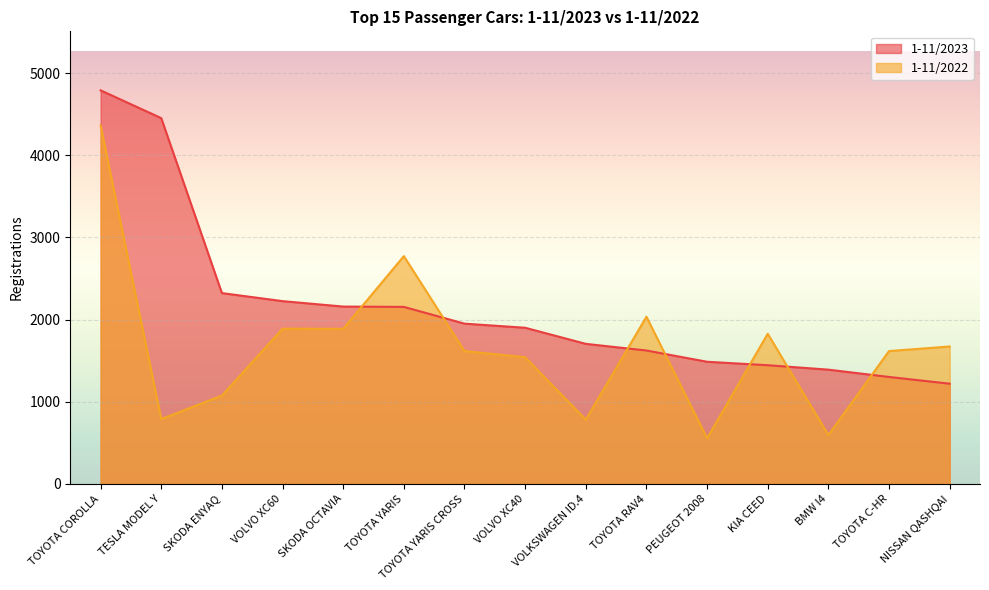

Which series has the largest total across all categories?

1-11/2023